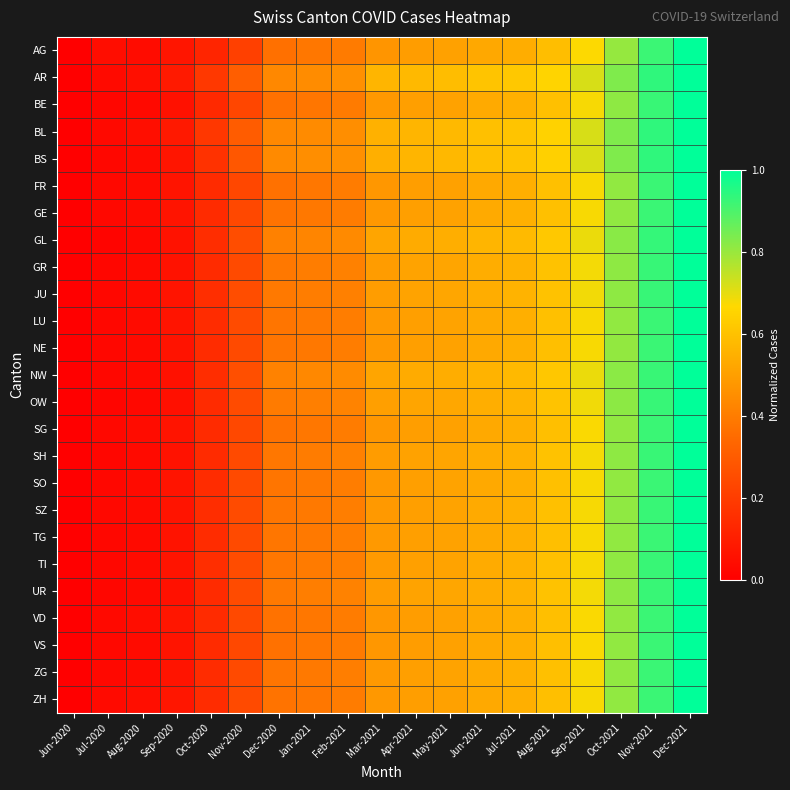

At how many categories does at least one series exceed 0?

18